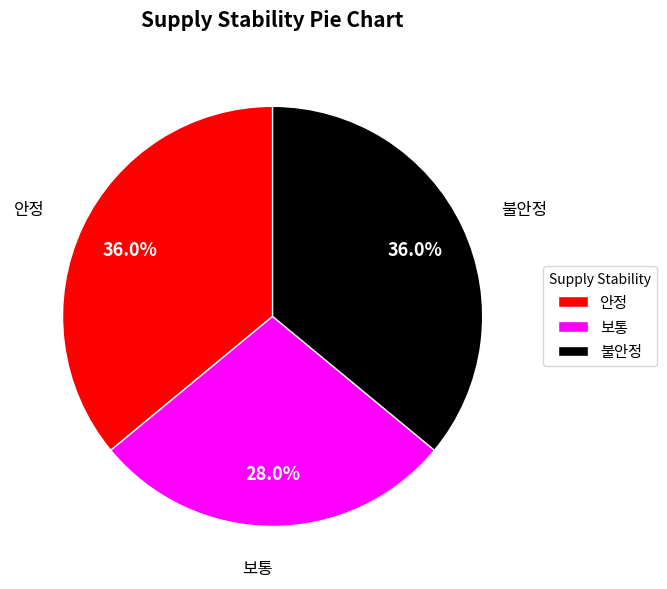

Which category has the smallest portion of the pie?

보통